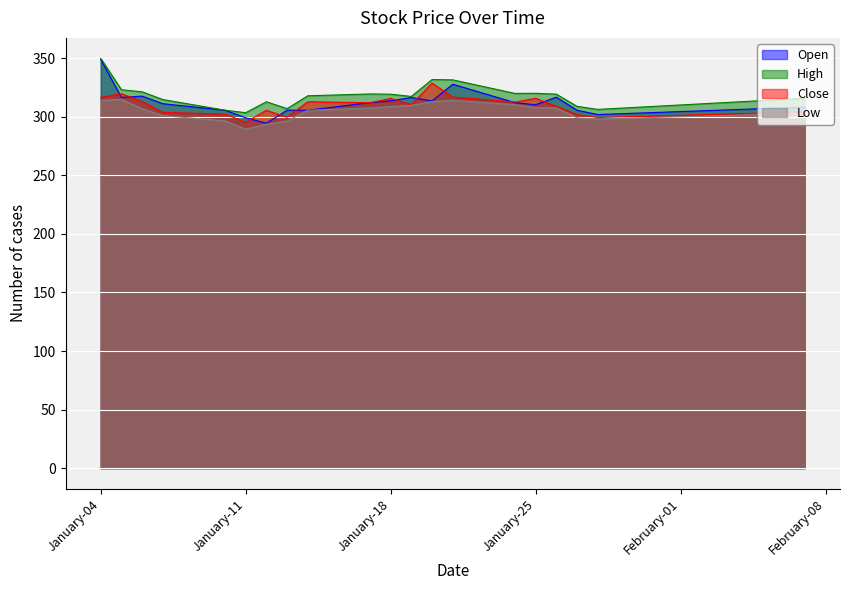

True or false: close has a value of 86.0 at 2022-01-06.

False